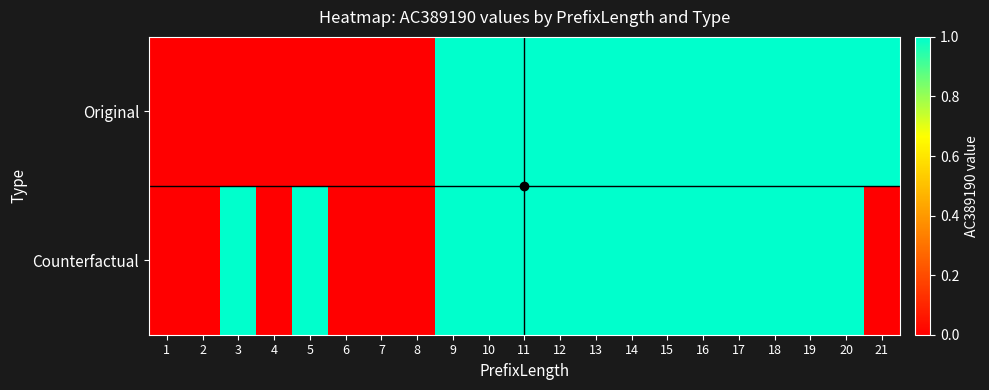

Reading left to right, transcribe all the data shown in this chart.

Original: 1=0	2=0	3=0	4=0	5=0	6=0	7=0	8=0	9=1	10=1	11=1	12=1	13=1	14=1	15=1	16=1	17=1	18=1	19=1	20=1	21=1
Counterfactual: 1=0	2=0	3=1	4=0	5=1	6=0	7=0	8=0	9=1	10=1	11=1	12=1	13=1	14=1	15=1	16=1	17=1	18=1	19=1	20=1	21=0